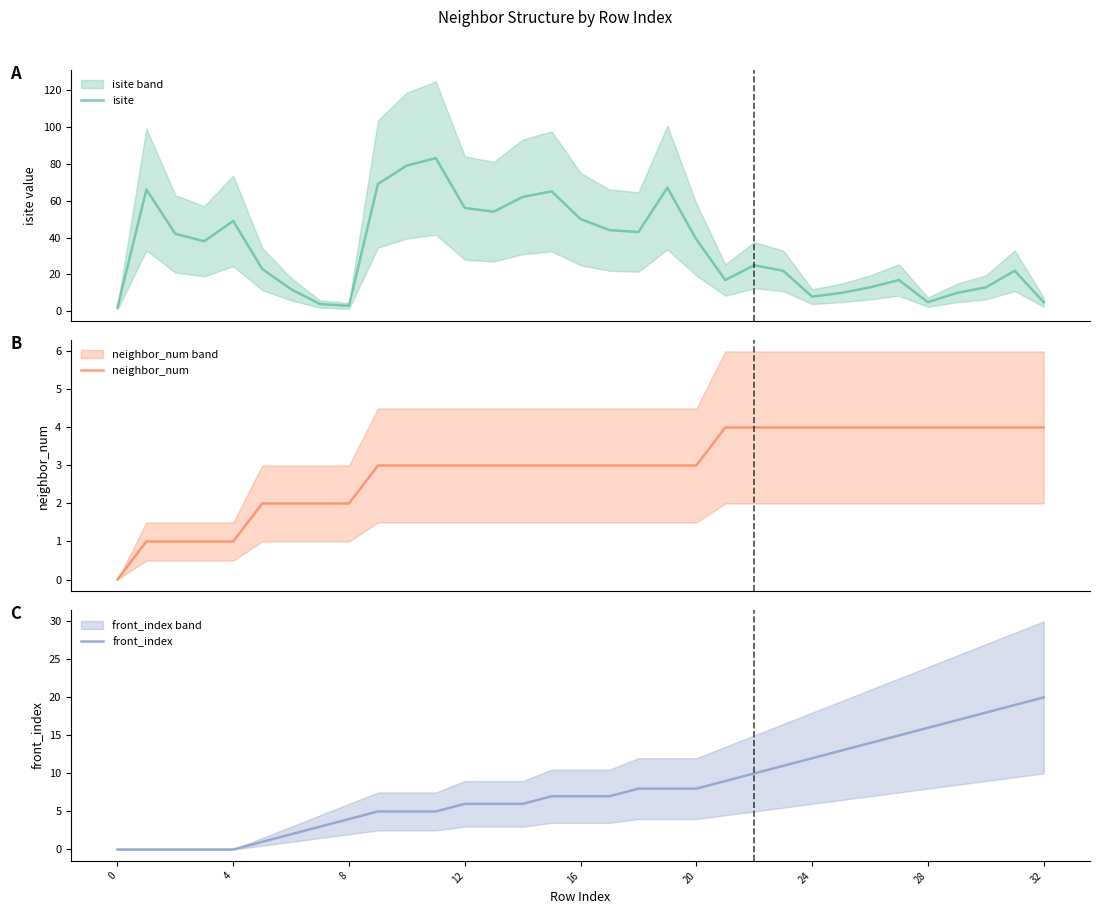

True or false: front_index has more than 2 interior local peaks.

False